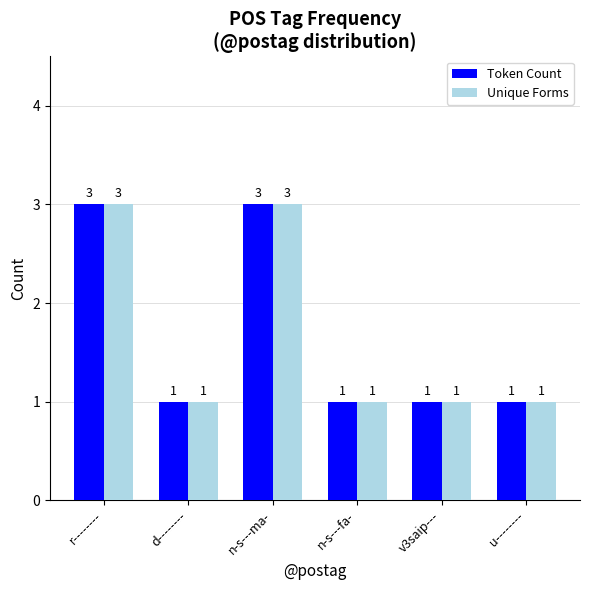

Is it true that Unique Forms equals 3 at r--------?

True